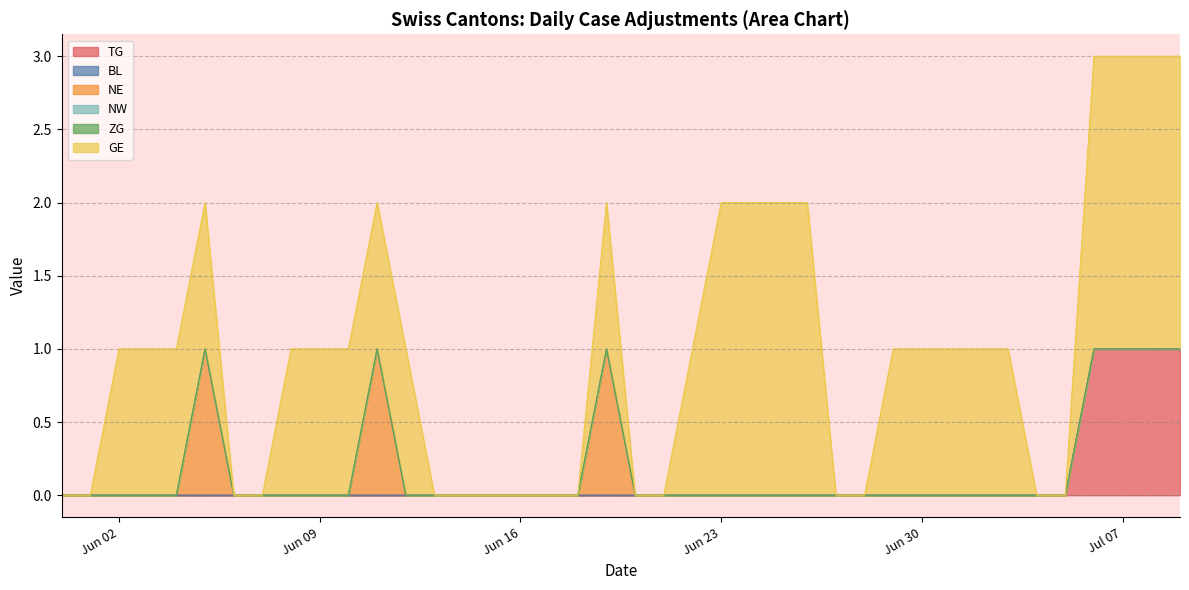

Which series has the largest total across all categories?

GE